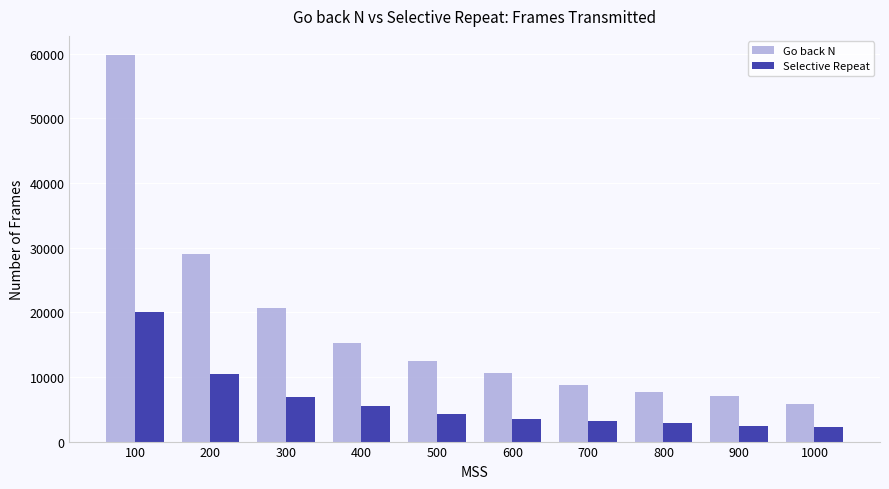

Which series has the largest range (max minus min)?

Go back N